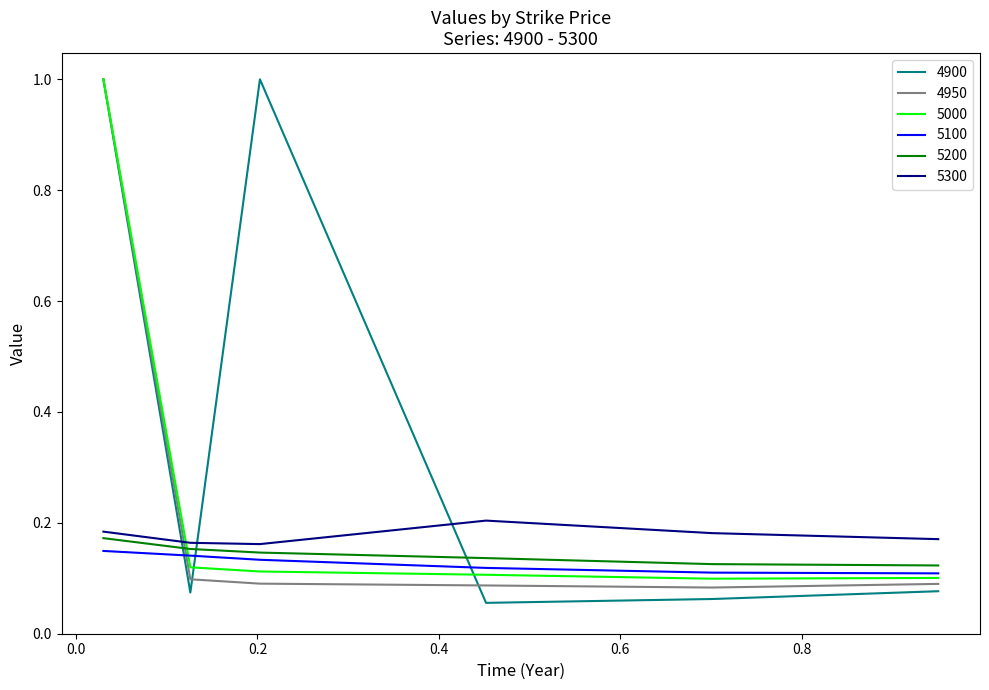

What is the maximum value shown in the chart?

1.0